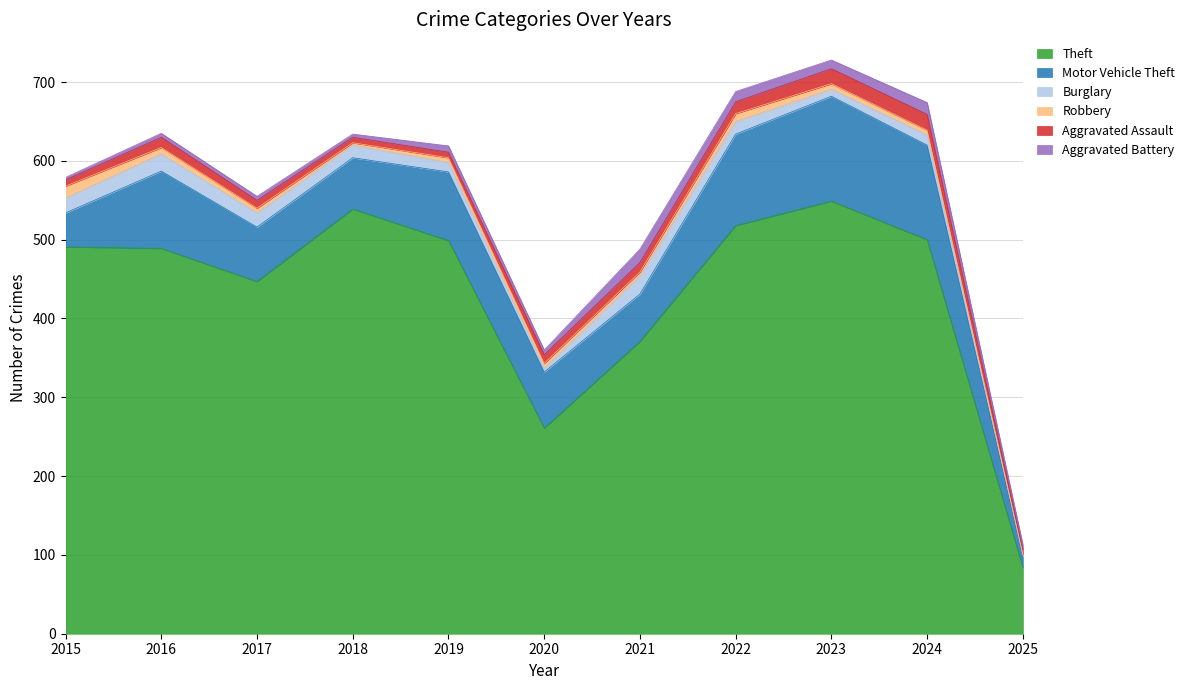

What is the minimum value shown in the chart?

1